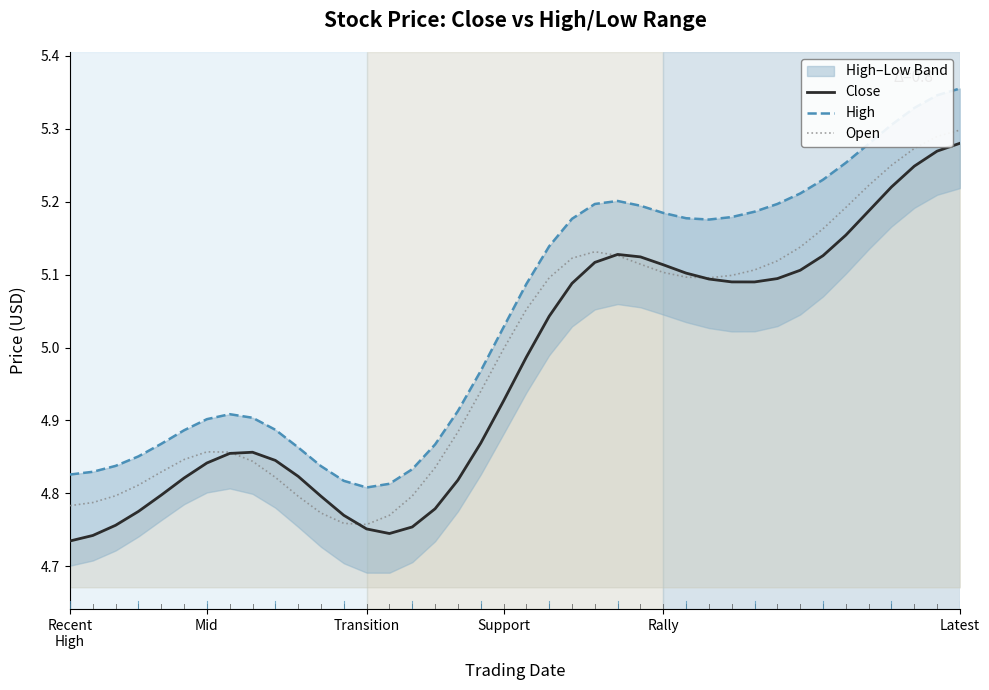

The value of High at 15 is 4.8. True or false?

True